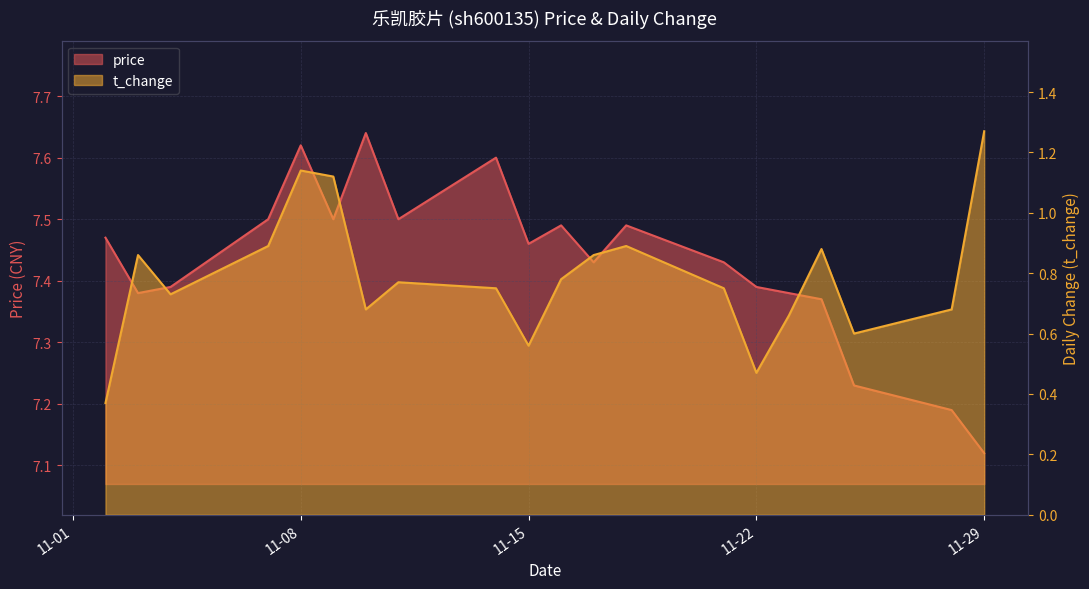

Rank the categories by t_change value from lowest to highest.

2022-11-02, 2022-11-22, 2022-11-15, 2022-11-25, 2022-11-23, 2022-11-10, 2022-11-28, 2022-11-04, 2022-11-14, 2022-11-21, 2022-11-11, 2022-11-16, 2022-11-03, 2022-11-17, 2022-11-24, 2022-11-07, 2022-11-18, 2022-11-09, 2022-11-08, 2022-11-29